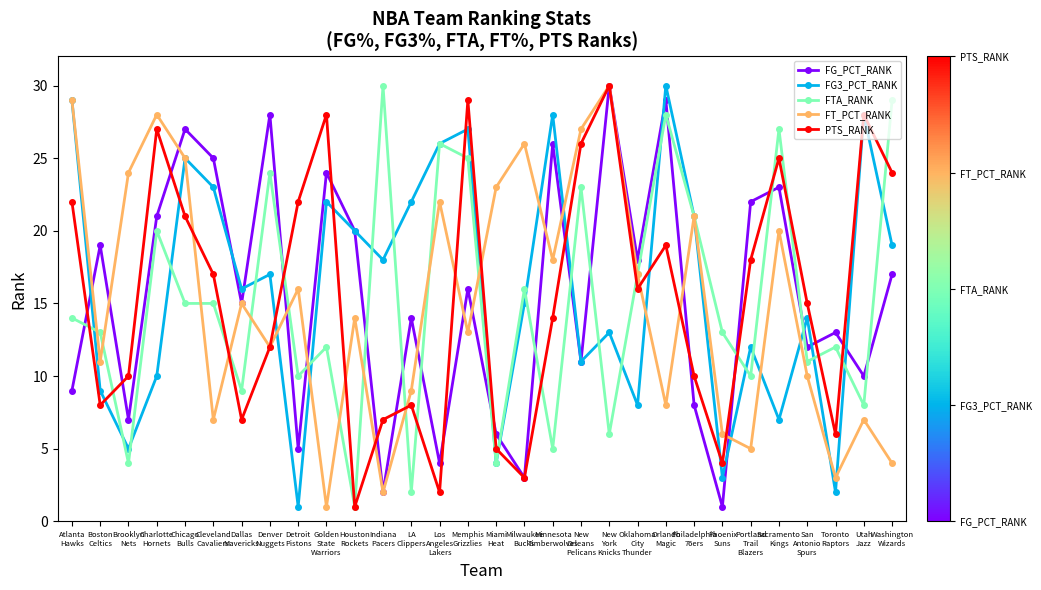

Does the chart display data point markers on the line(s)?

Yes